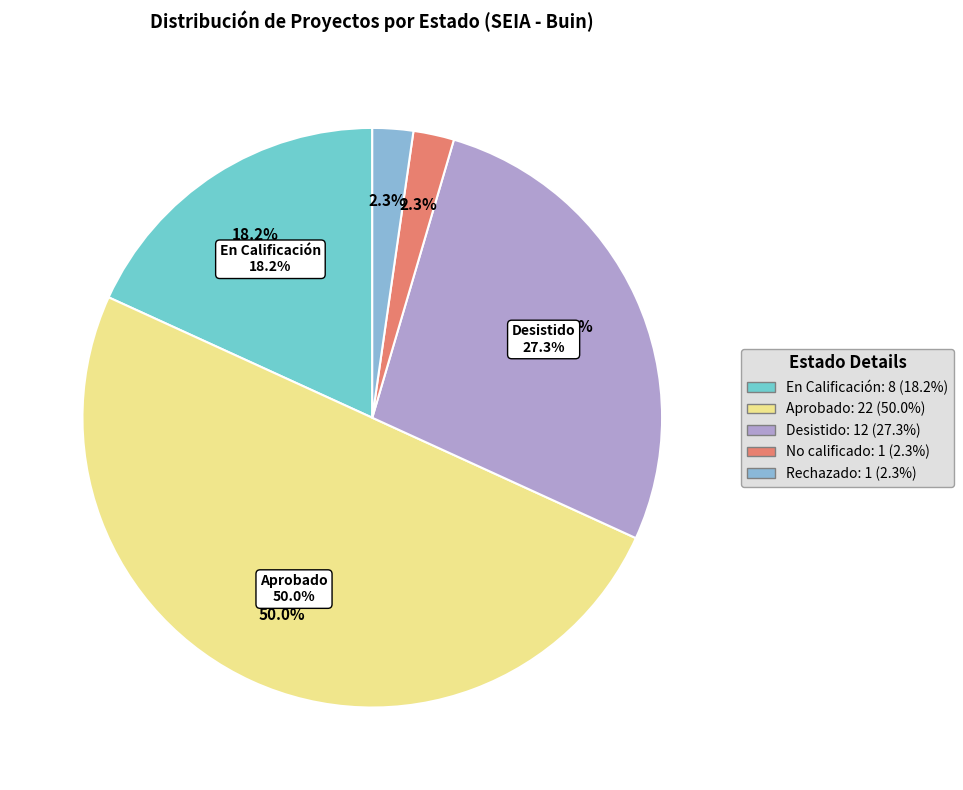

How many slices are in this pie chart?

5